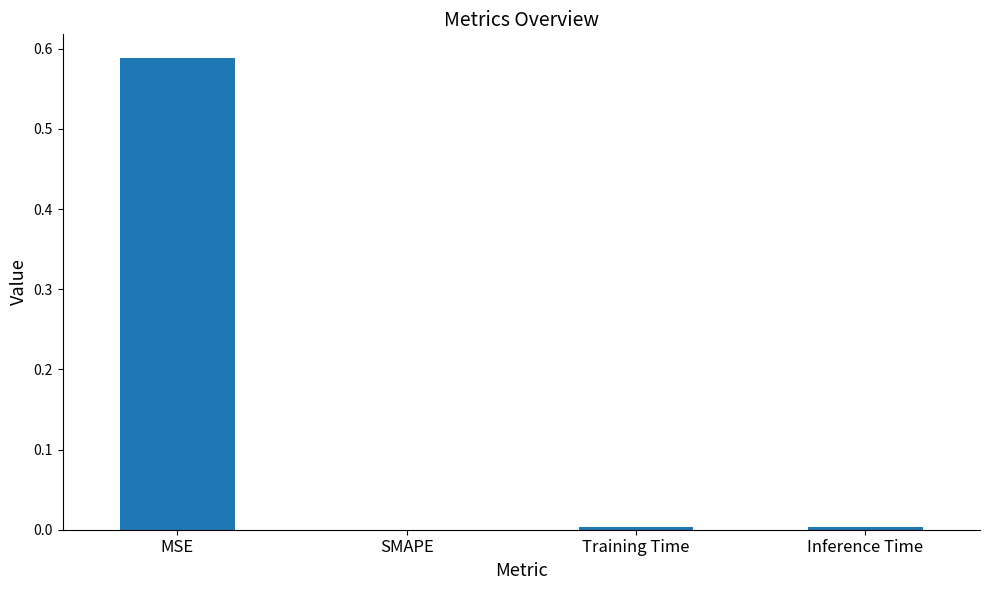

What is the change in value from MSE to SMAPE?

-0.6